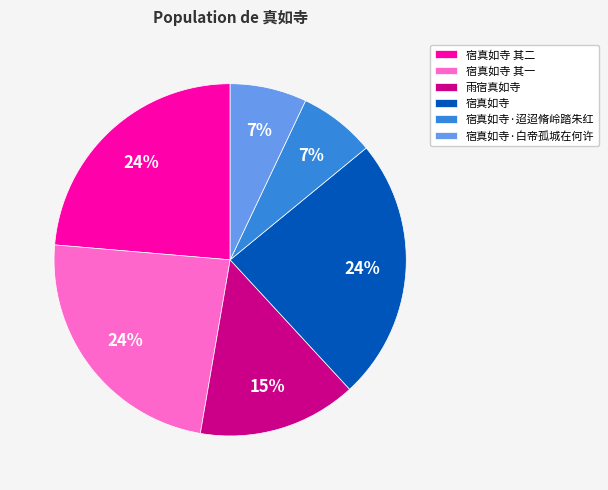

Do 宿真如寺 其二 and 雨宿真如寺 together represent more than half of the pie?

No